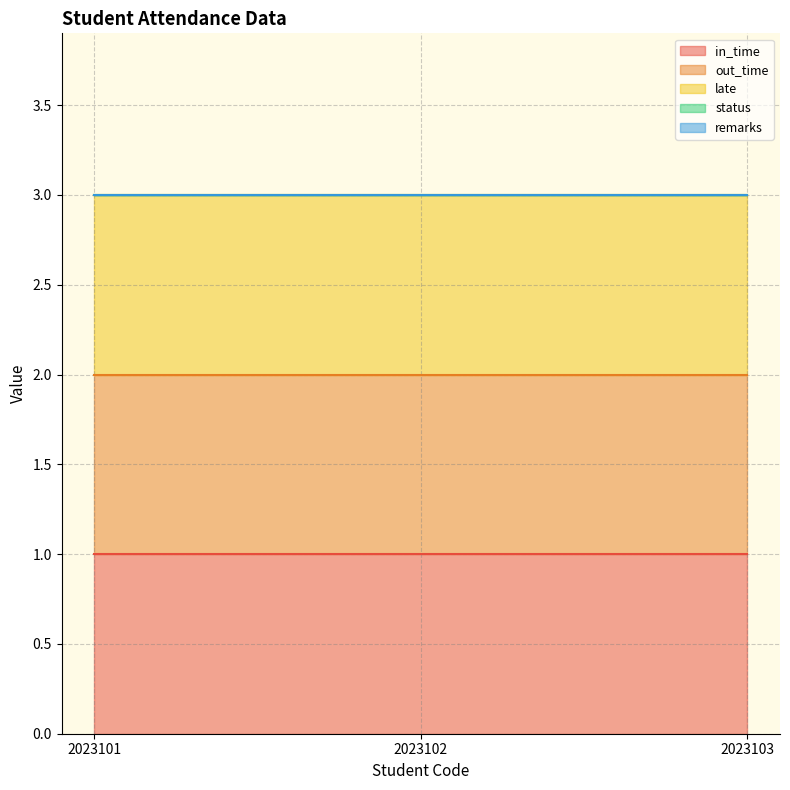

Reading left to right, extract all data points from this chart.

in_time: 2023101=1	2023102=1	2023103=1
out_time: 2023101=1	2023102=1	2023103=1
late: 2023101=1	2023102=1	2023103=1
status: 2023101=0	2023102=0	2023103=0
remarks: 2023101=0	2023102=0	2023103=0